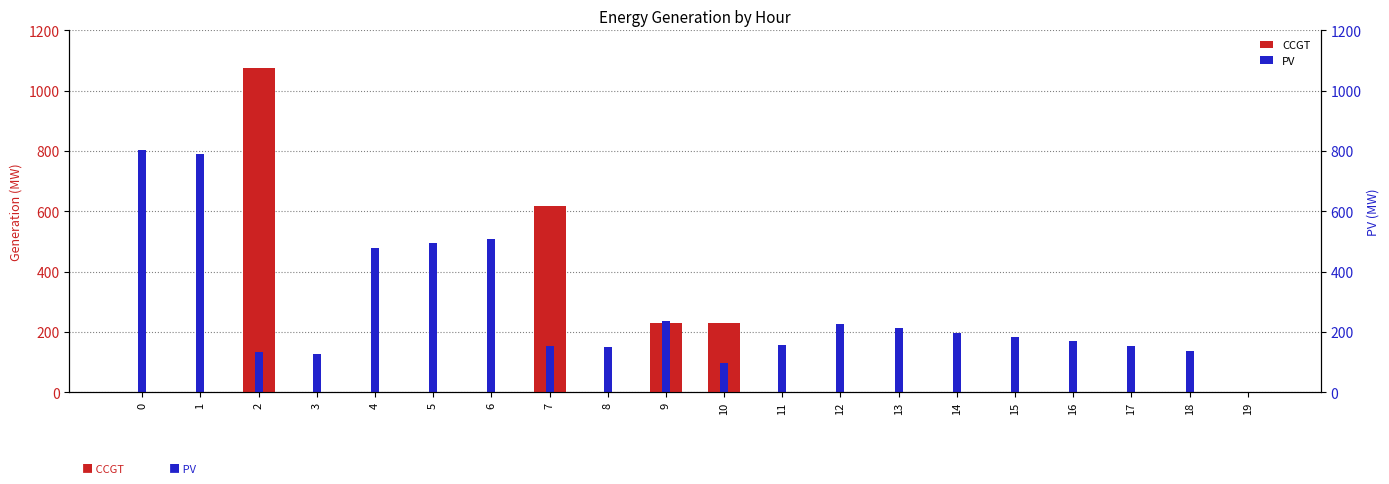

Rank the series by their average value, from lowest to highest.

CCGT, PV